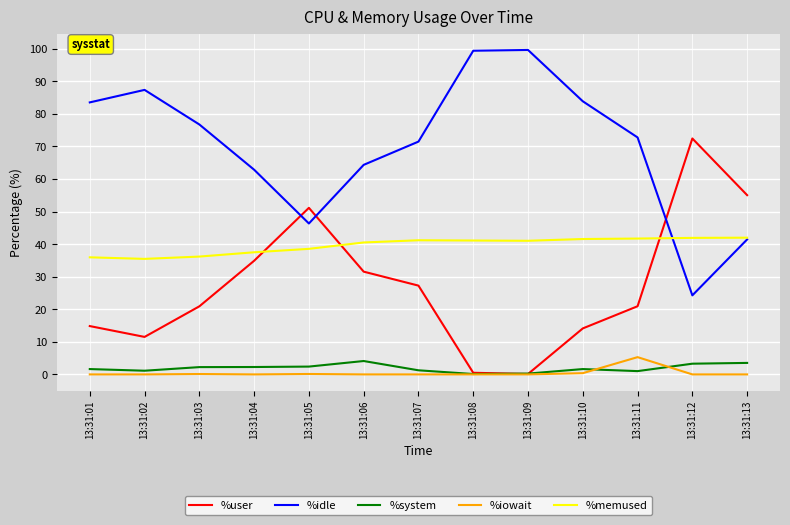

True or false: %memused and %system intersect in this chart.

False